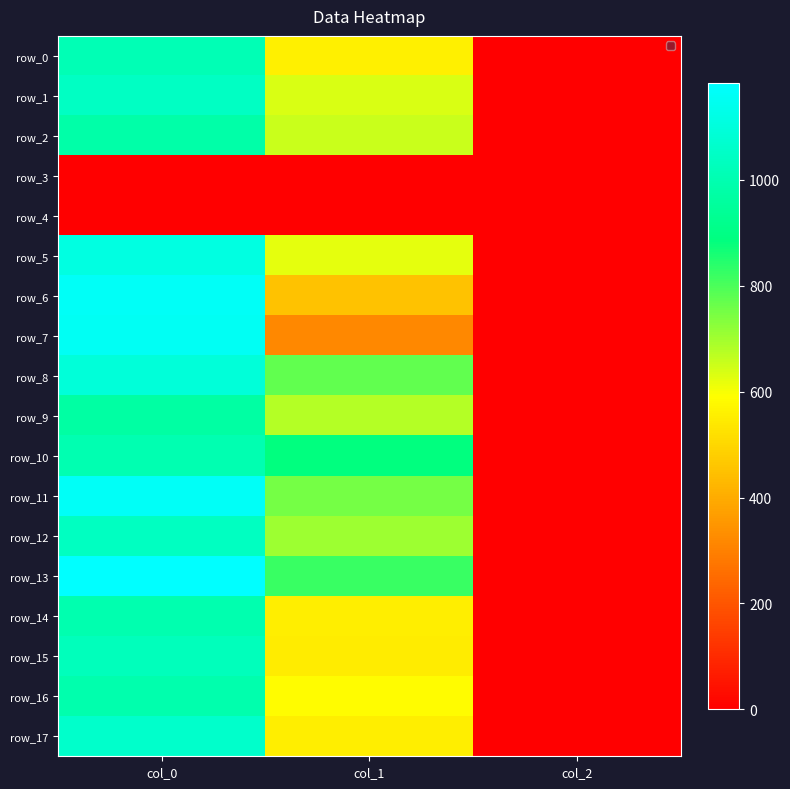

True or false: row_2 has a value of 2.0 at col_2.

True